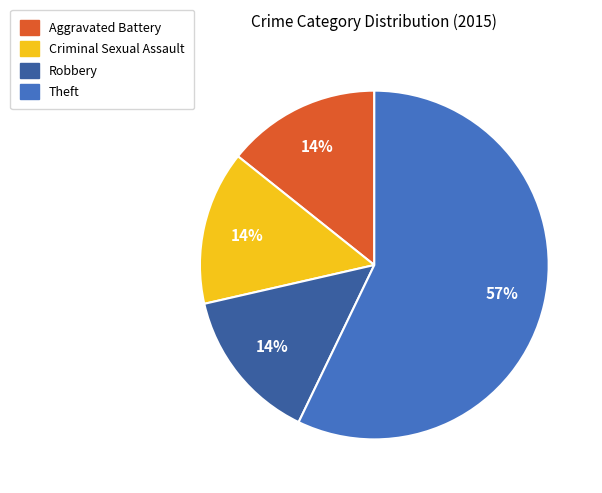

To the nearest percent, what portion does Robbery represent?

14%